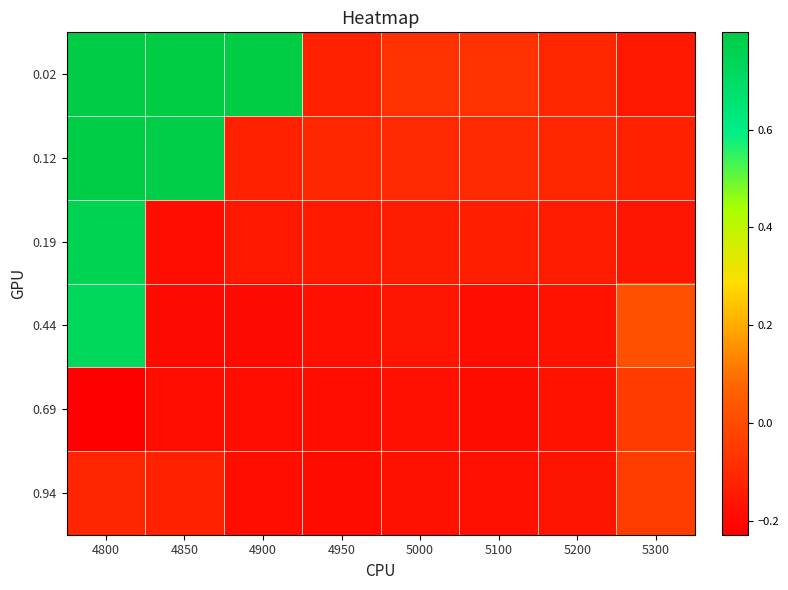

Reading left to right, list all the values displayed in this chart.

0.02: 4800=0.8	4850=0.8	4900=0.8	4950=-0.1	5000=-0.1	5100=-0.1	5200=-0.1	5300=-0.2
0.12: 4800=0.8	4850=0.8	4900=-0.1	4950=-0.1	5000=-0.1	5100=-0.1	5200=-0.1	5300=-0.1
0.19: 4800=0.8	4850=-0.2	4900=-0.2	4950=-0.1	5000=-0.1	5100=-0.1	5200=-0.1	5300=-0.2
0.44: 4800=0.7	4850=-0.2	4900=-0.2	4950=-0.2	5000=-0.2	5100=-0.2	5200=-0.2	5300=0.0
0.69: 4800=-0.2	4850=-0.2	4900=-0.2	4950=-0.2	5000=-0.2	5100=-0.2	5200=-0.2	5300=-0.0
0.94: 4800=-0.1	4850=-0.1	4900=-0.2	4950=-0.2	5000=-0.2	5100=-0.2	5200=-0.2	5300=-0.0